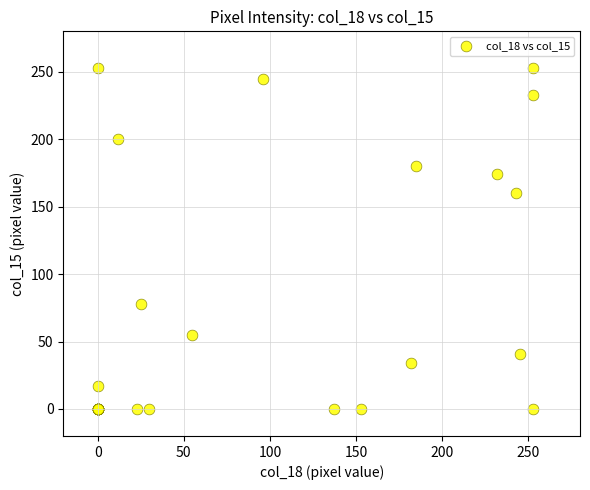

What Y value in the scatter plot is closest to 126?

160